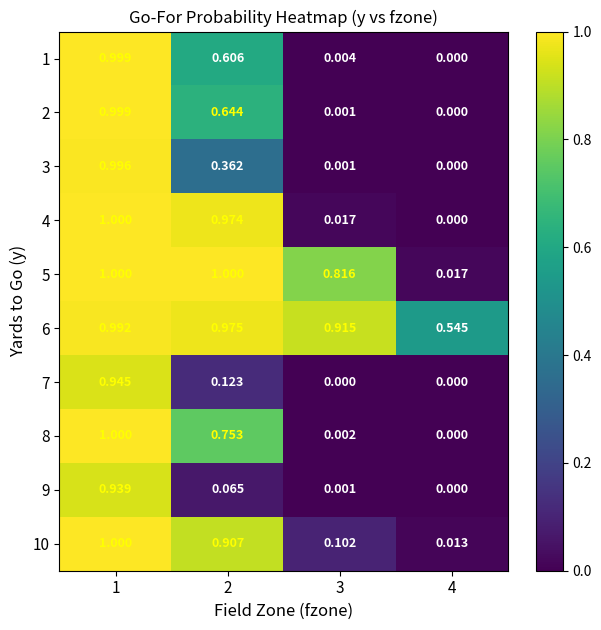

At how many categories does at least one series exceed 0?

4